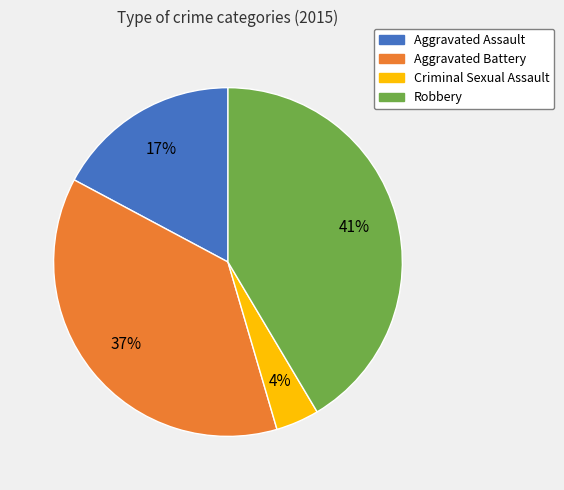

To the nearest percent, what is the combined percentage of Criminal Sexual Assault and Aggravated Assault?

21%